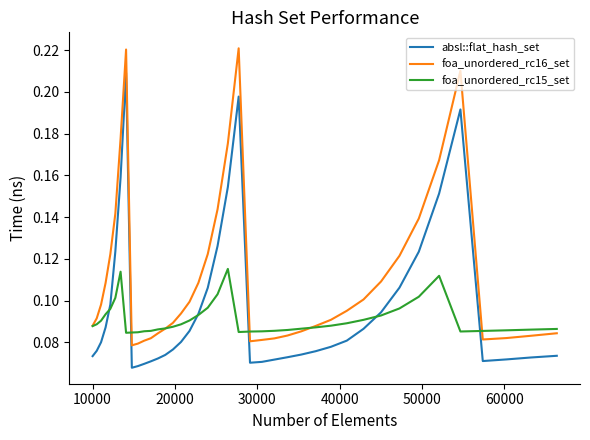

Rank the series by their maximum value, from highest to lowest.

foa_unordered_rc16_set, absl::flat_hash_set, foa_unordered_rc15_set